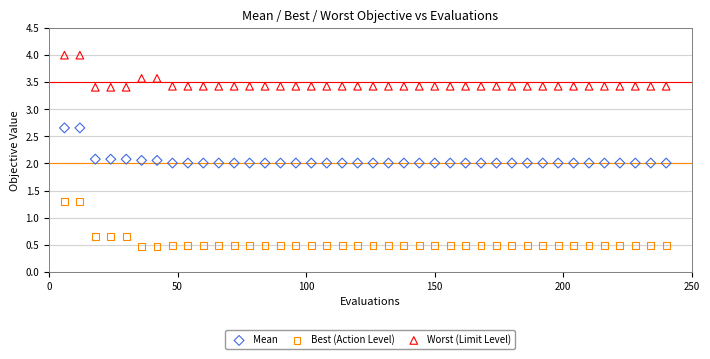

Across all data points, what is the range of X values (max minus min)?

234.0